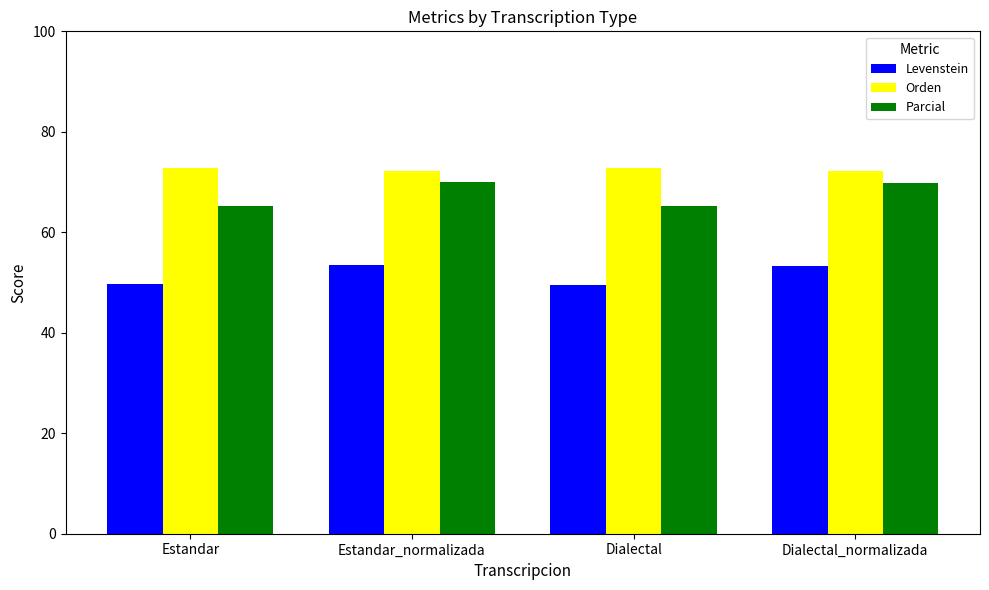

What is the greatest value displayed?

72.8